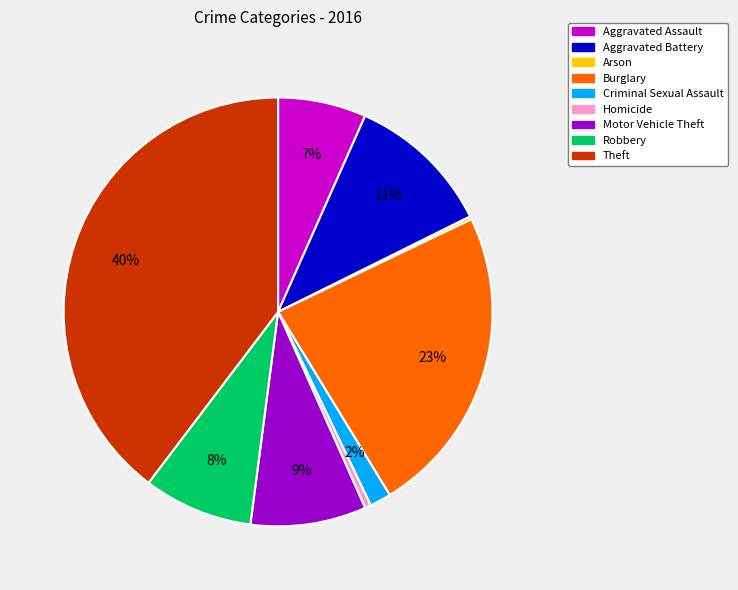

Which category has the biggest portion of the pie?

Theft